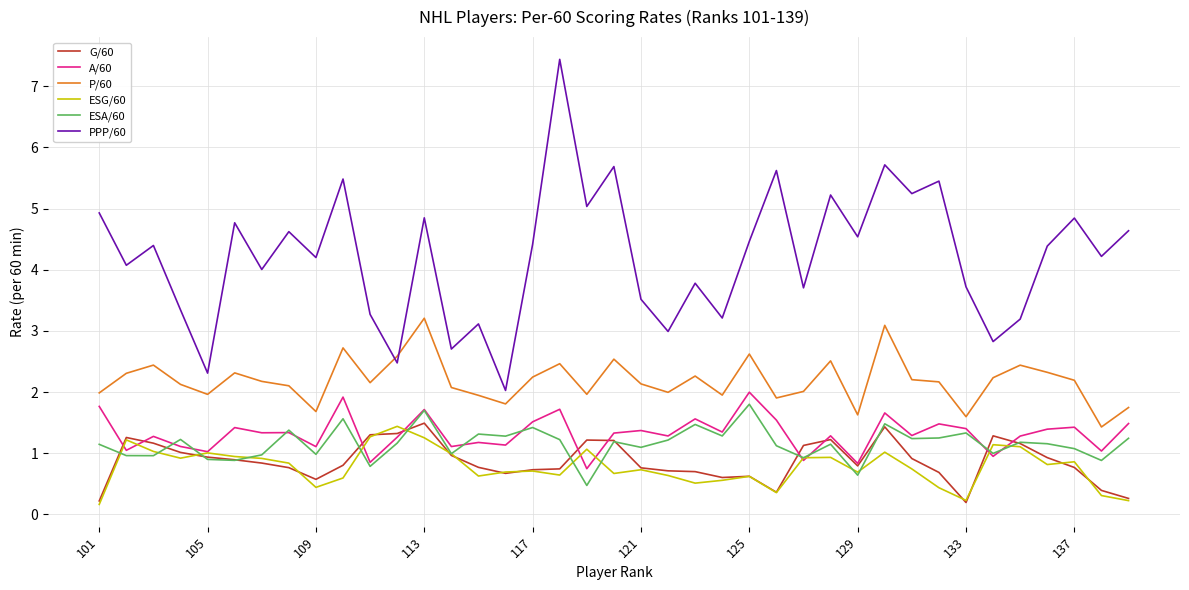

Which series has the widest spread of values?

PPP/60